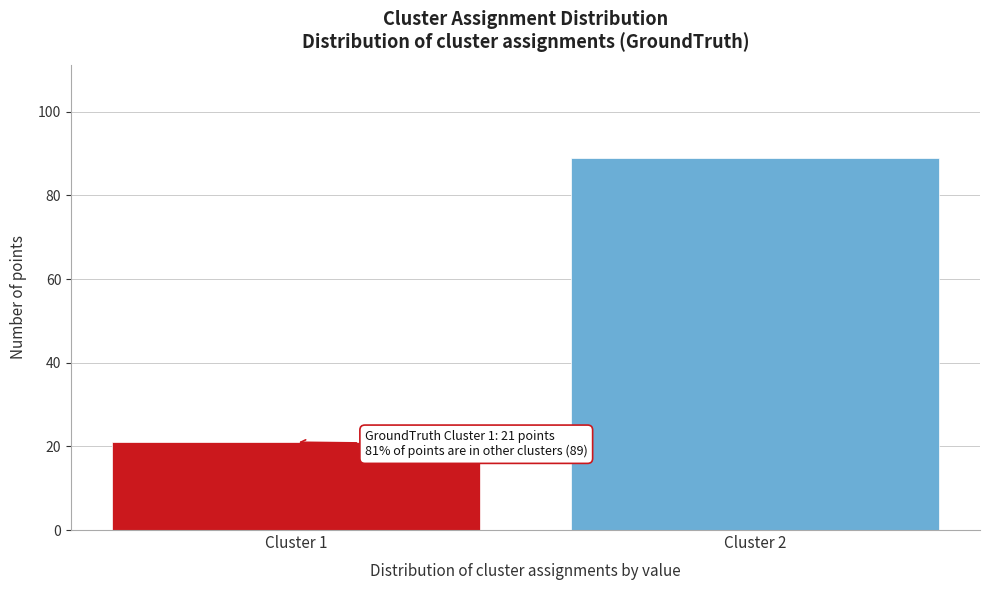

Reading left to right, what are all the values shown in this chart?

21	89